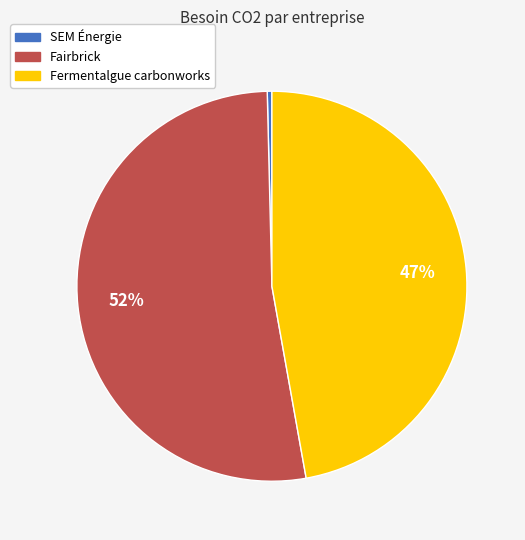

Is it true that Fairbrick is 62% of the pie?

False